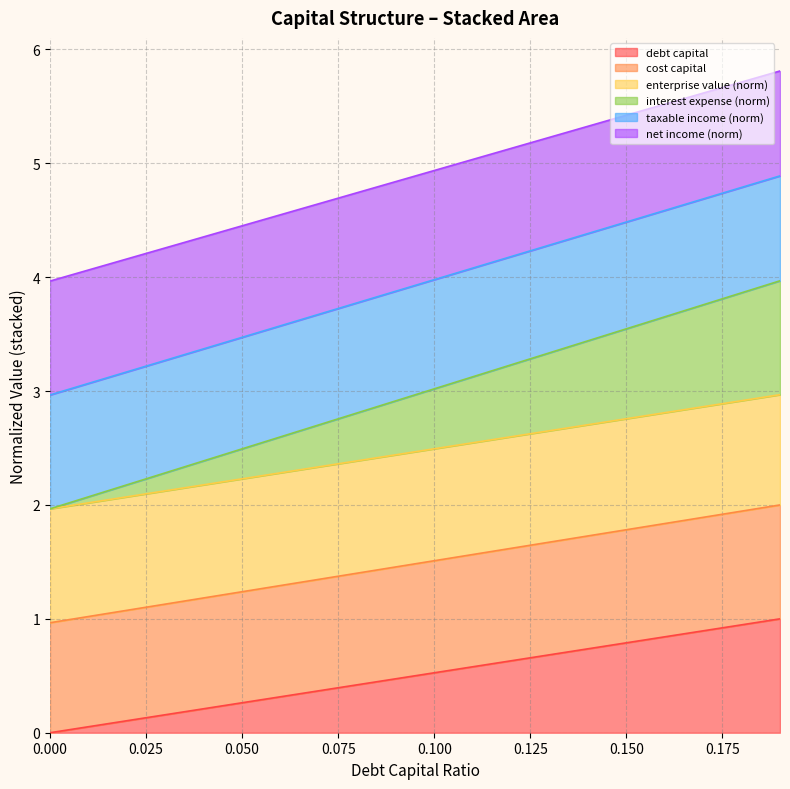

True or false: enterprise_value has more than 2 interior local peaks.

False